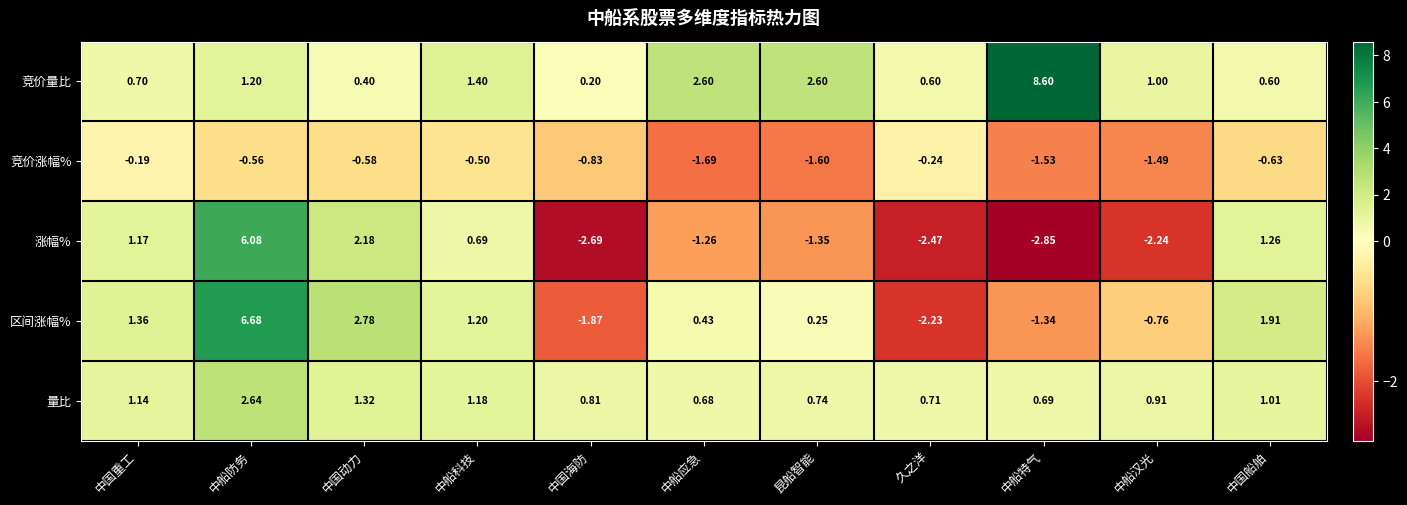

At which label does 涨幅% reach its minimum?

中船特气